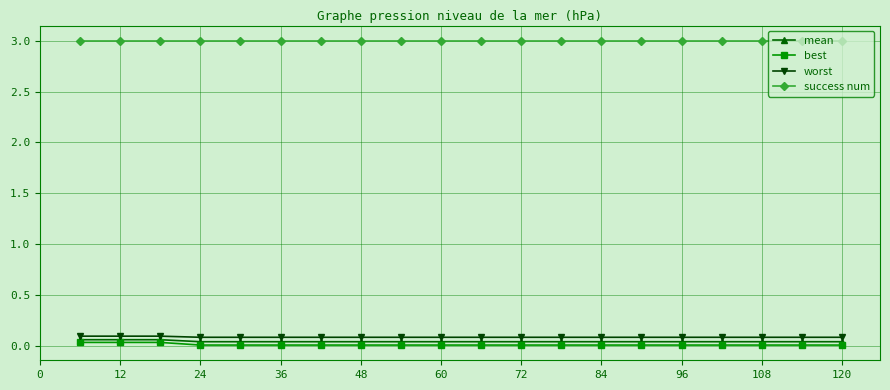

What is the minimum value for success num?

3.0